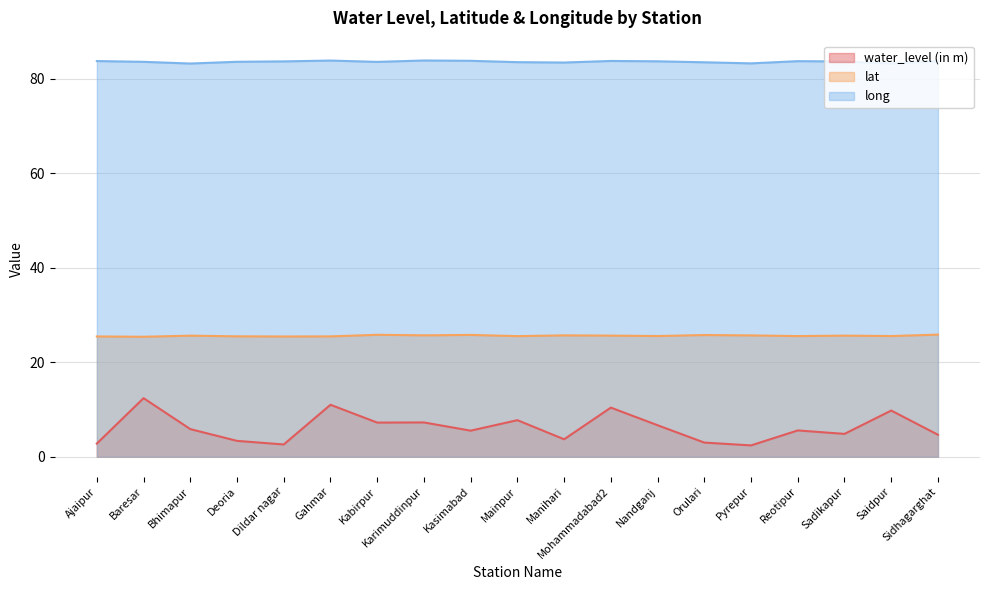

Reading right to left, list all the values displayed in this chart.

water_level (in m): 4.7	9.8	4.8	5.6	2.4	3.0	6.7	10.4	3.7	7.7	5.5	7.3	7.2	11.0	2.6	3.4	5.8	12.4	2.8
lat: 25.8	25.5	25.6	25.5	25.7	25.8	25.5	25.6	25.7	25.5	25.8	25.7	25.8	25.5	25.4	25.5	25.6	25.4	25.5
long: 83.7	83.2	83.6	83.7	83.2	83.5	83.7	83.8	83.4	83.5	83.8	83.9	83.6	83.8	83.7	83.6	83.2	83.6	83.7